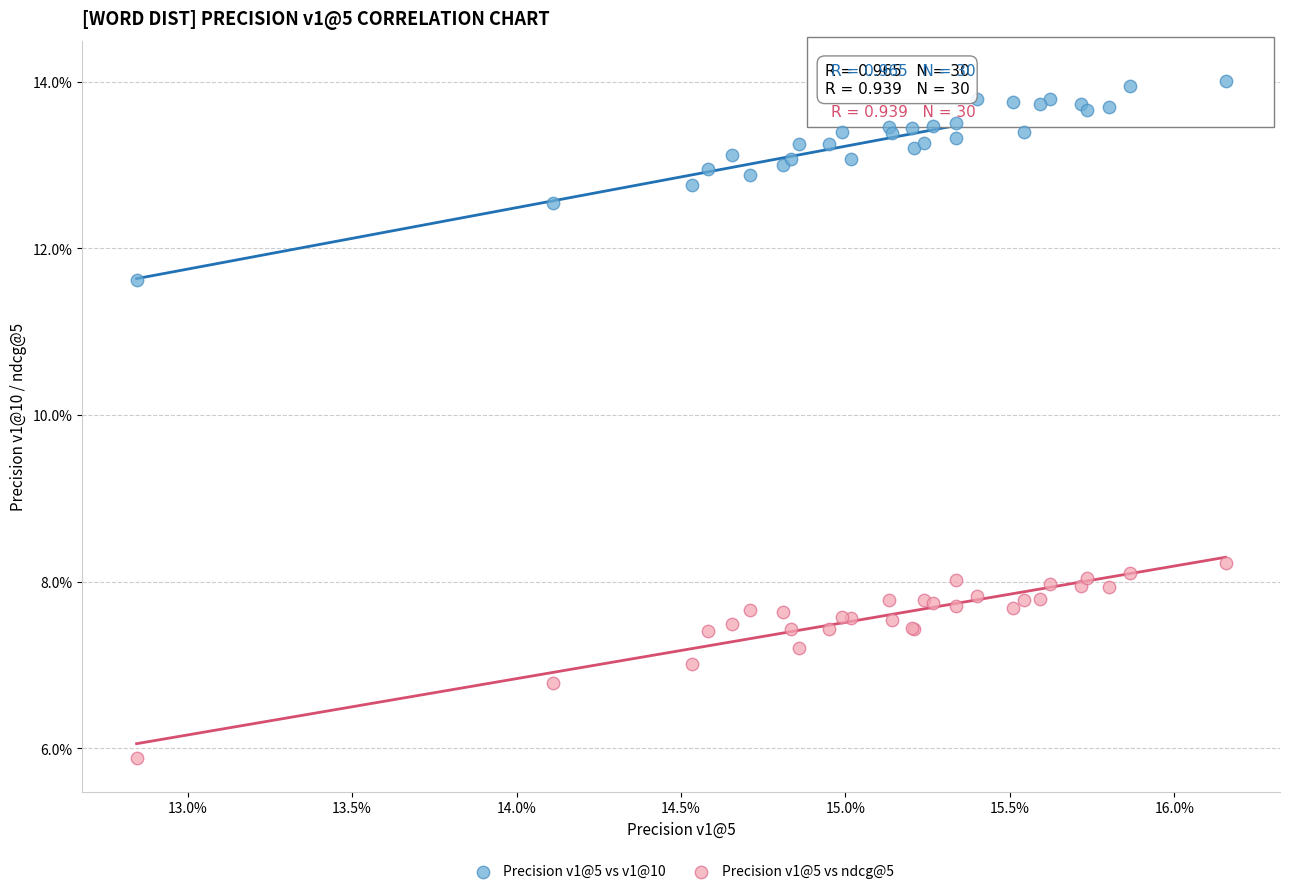

Which series reaches the minimum Y coordinate?

Precision v1@5 vs ndcg@5